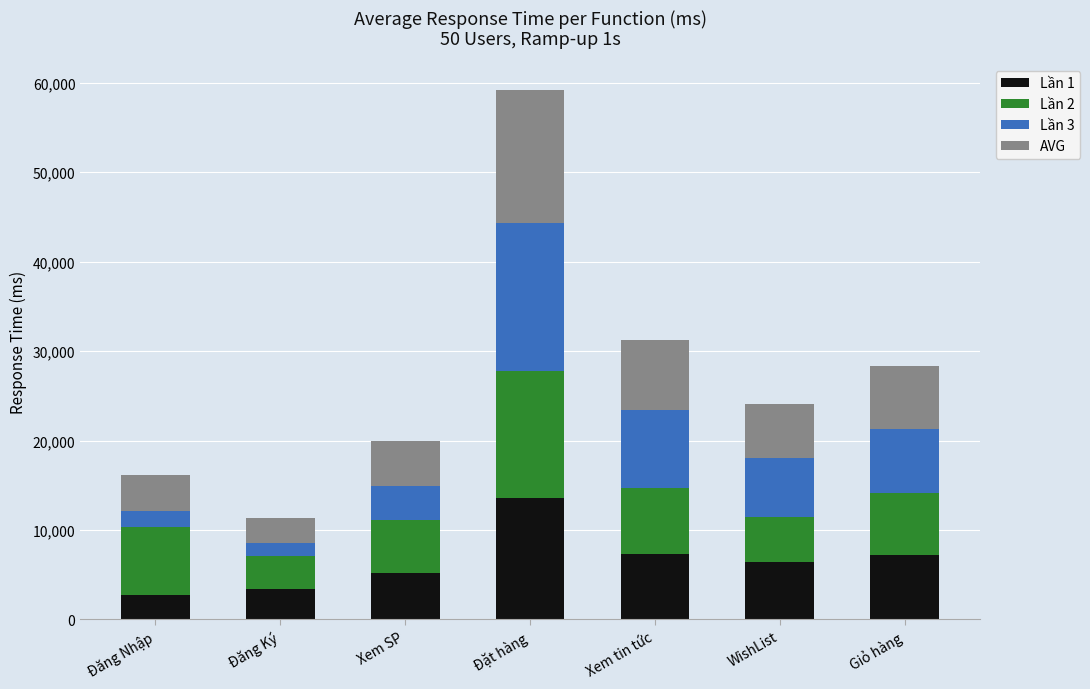

True or false: Lần 1 has a value of 2731.0 at Đăng Nhập.

True